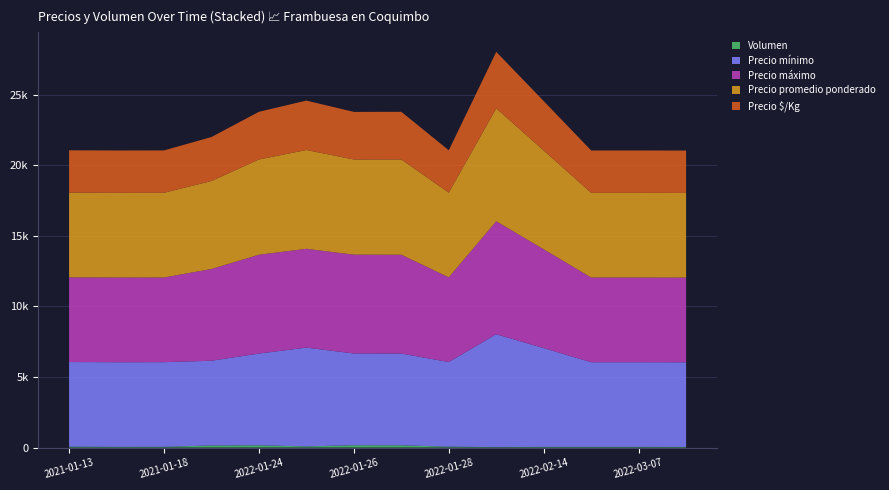

Reading left to right, extract all data points from this chart.

Volumen: 58	45	48	150	160	80	165	160	60	30	45	45	45	40
Precio mínimo: 6000	6000	6000	6000	6500	7000	6500	6500	6000	8000	7000	6000	6000	6000
Precio máximo: 6000	6000	6000	6500	7000	7000	7000	7000	6000	8000	7000	6000	6000	6000
Precio promedio ponderado: 6000	6000	6000	6233	6750	7000	6742	6750	6000	8000	7000	6000	6000	6000
Precio $/Kg: 3000	3000	3000	3116	3375	3500	3371	3375	3000	4000	3500	3000	3000	3000